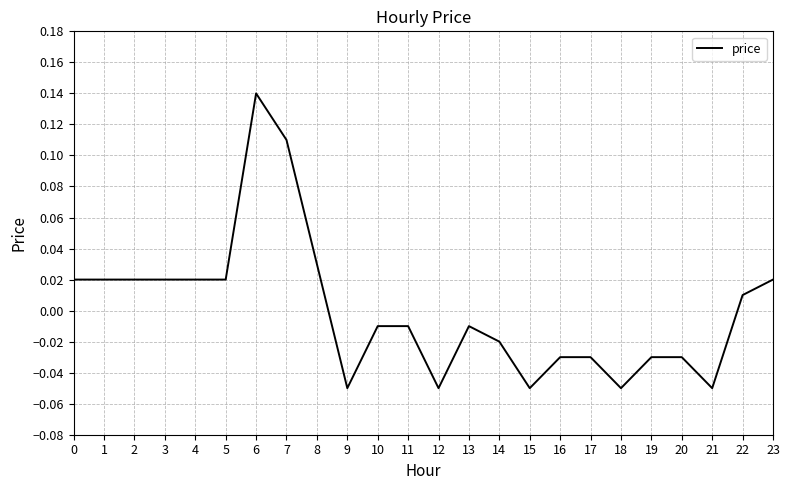

Which label corresponds to the largest value in the chart?

6